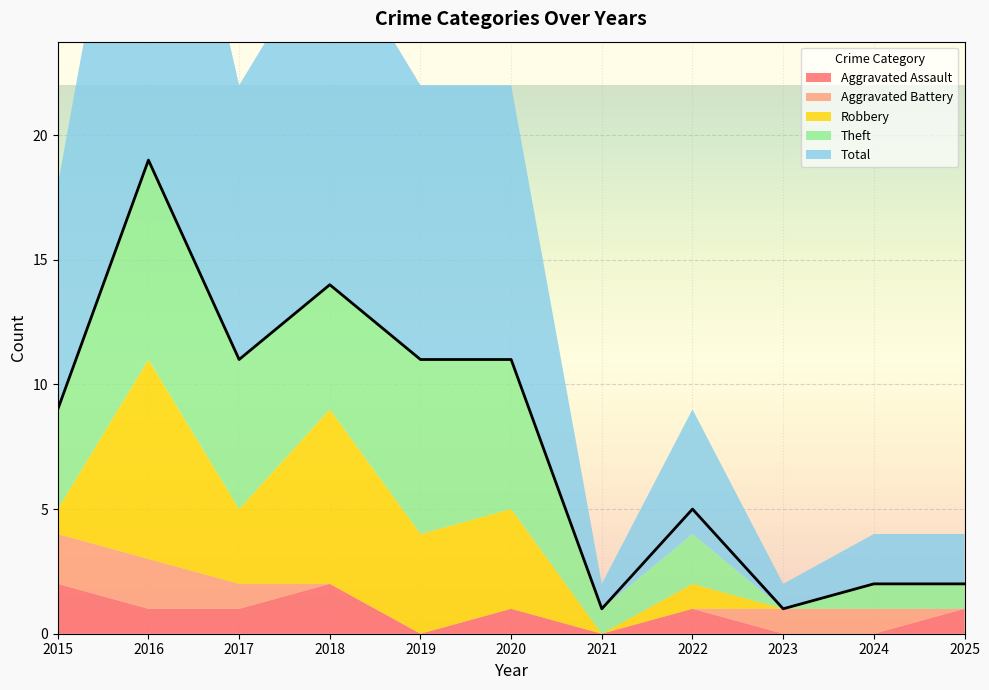

What is the total value across all series at 2015?

18